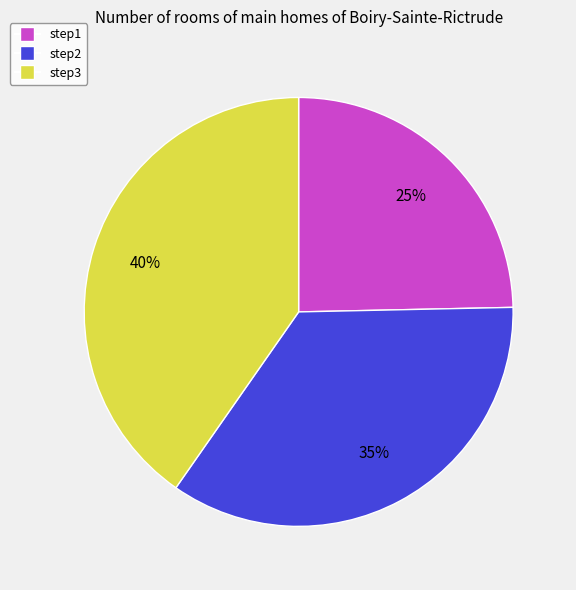

Does any single category account for the majority?

No